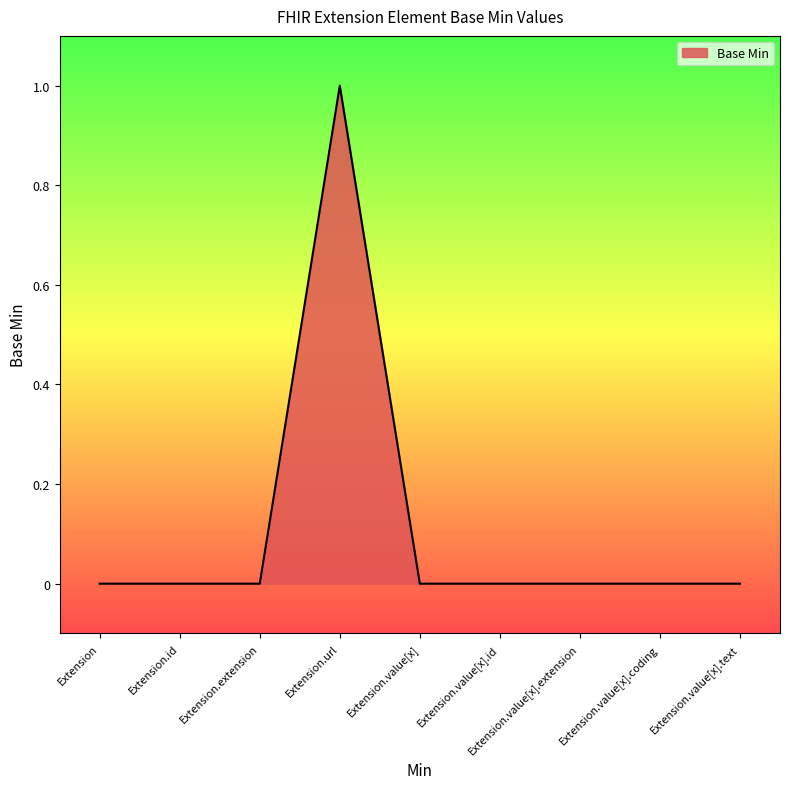

The chart shows a value of -1 at Extension.value[x].text. True or false?

False